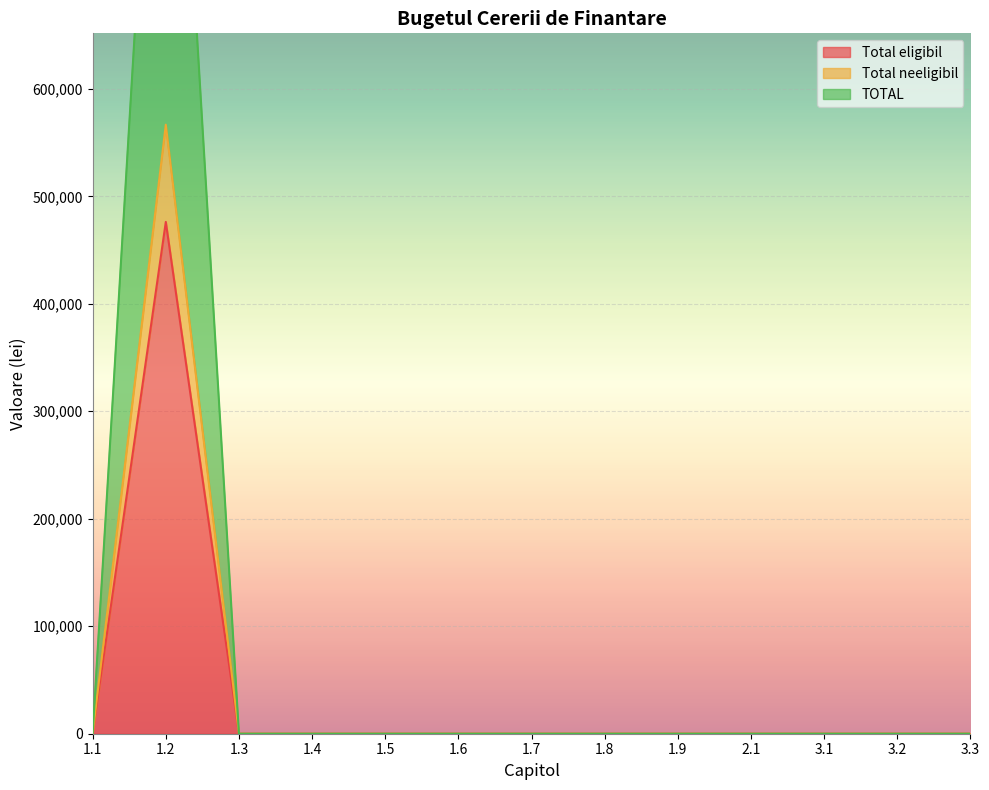

The value of TOTAL at 1.6 is 0.0. True or false?

True